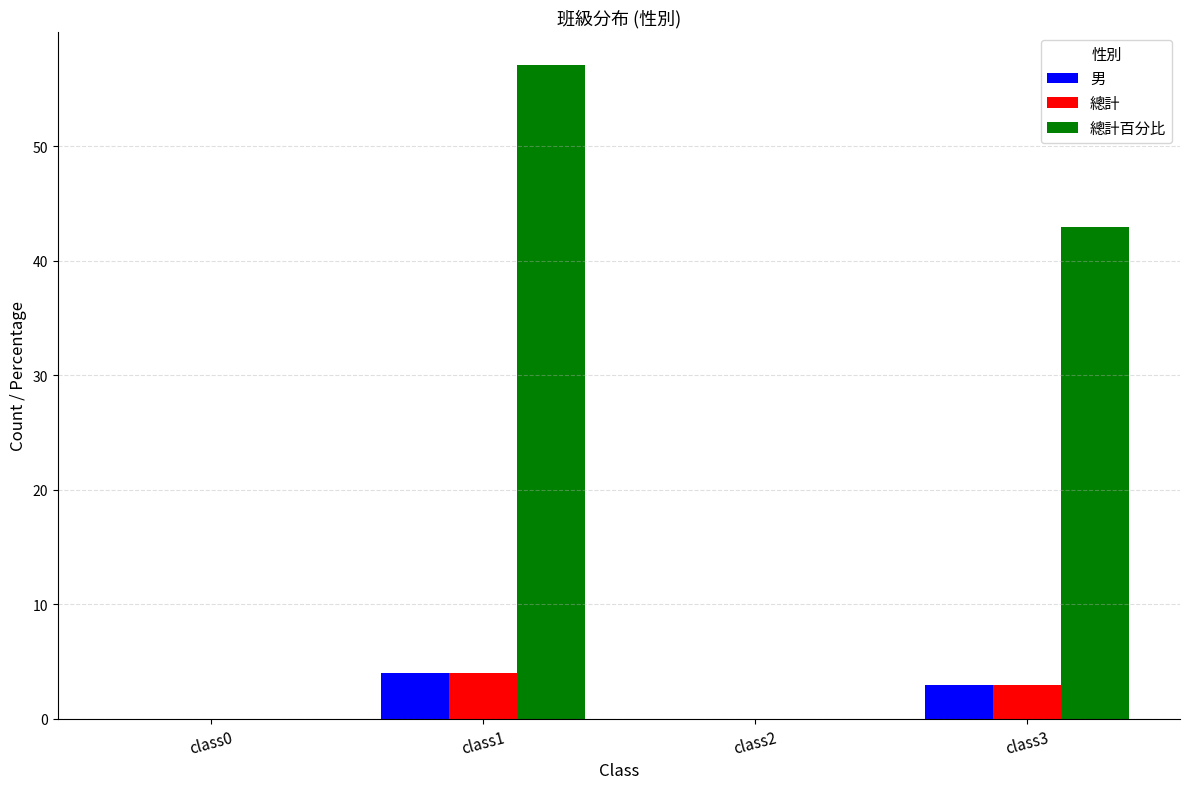

Which series has the widest spread of values?

總計百分比